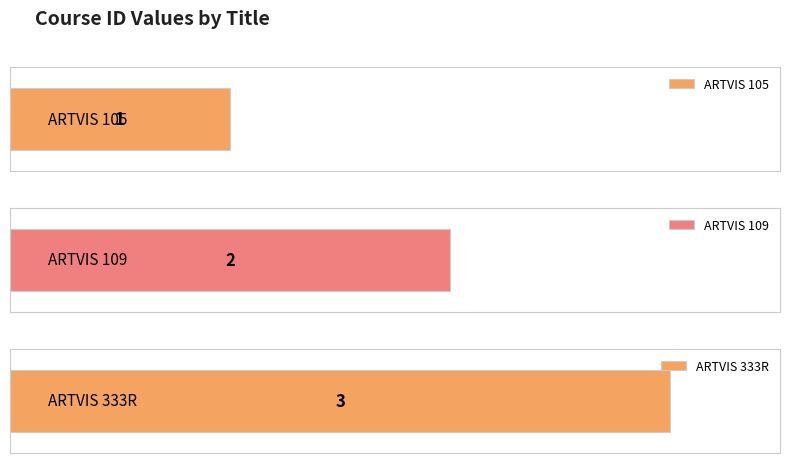

Which category has the lowest value across all series?

ARTVIS 105